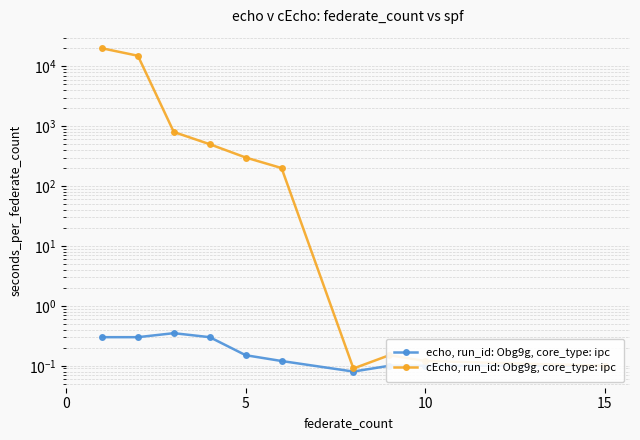

Does the chart display data point markers on the line(s)?

Yes